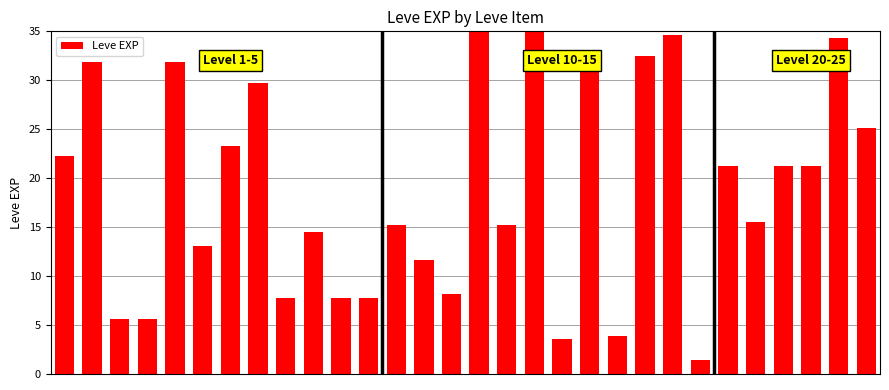

What is the sum of all values?

568.1